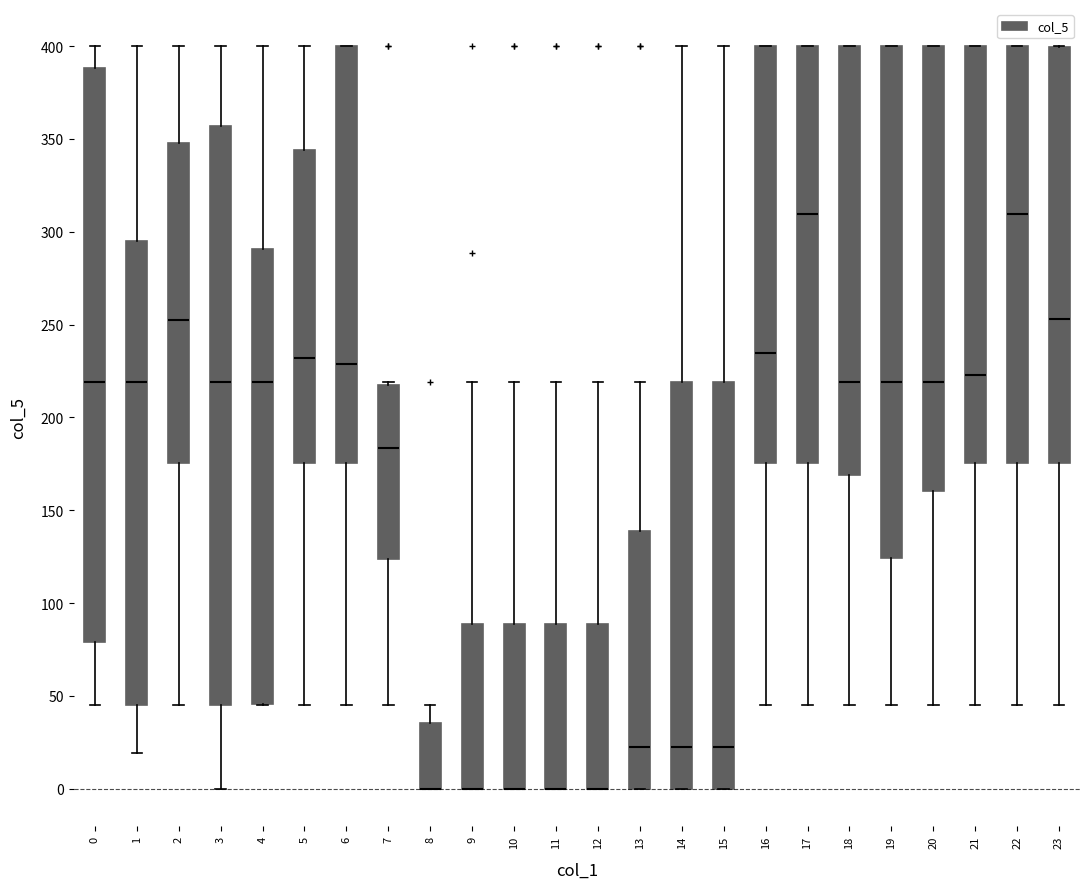

Where does the median line of the box at x = 3 sit on the y-axis? The values are not printed on the chart, so give them approximately, as read against the axis.

220